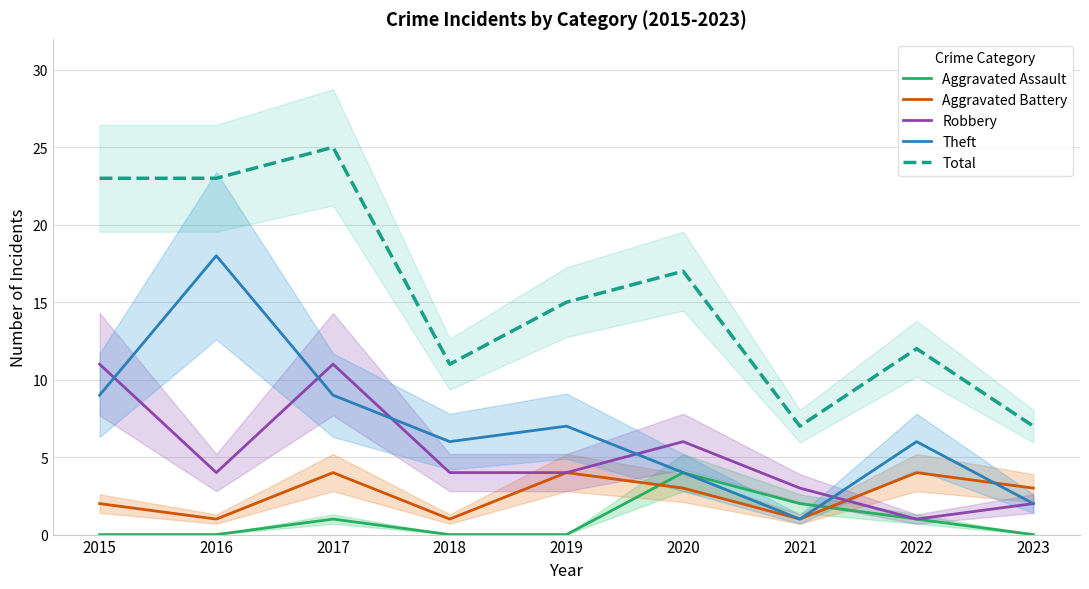

At which category is the sum across all series the highest?

2017